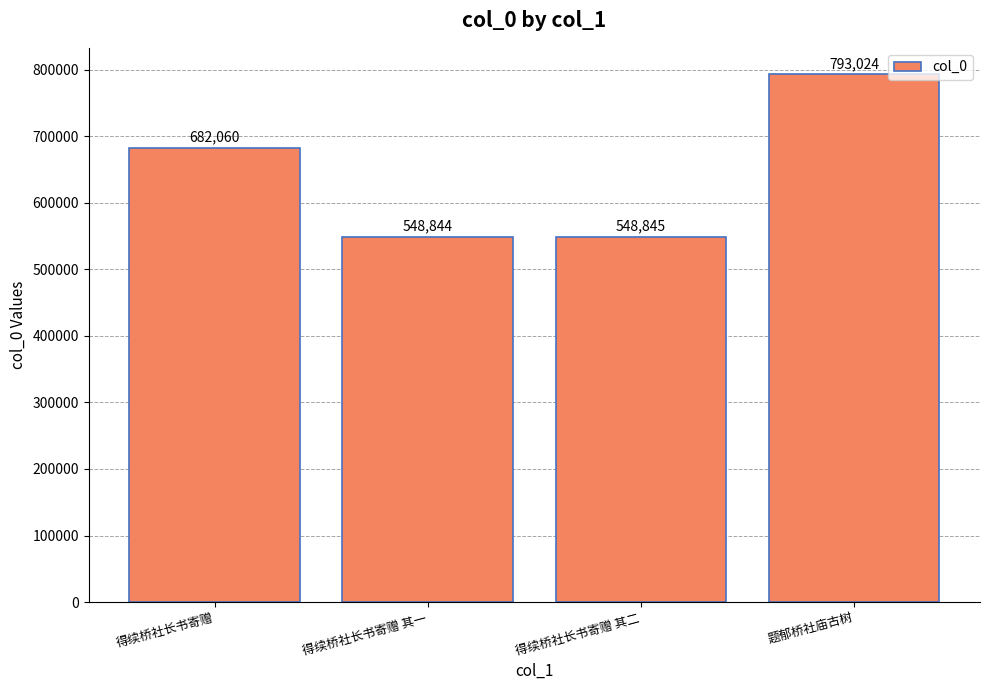

What is the label of the 3rd bar from the right?

得续桥社长书寄赠 其一